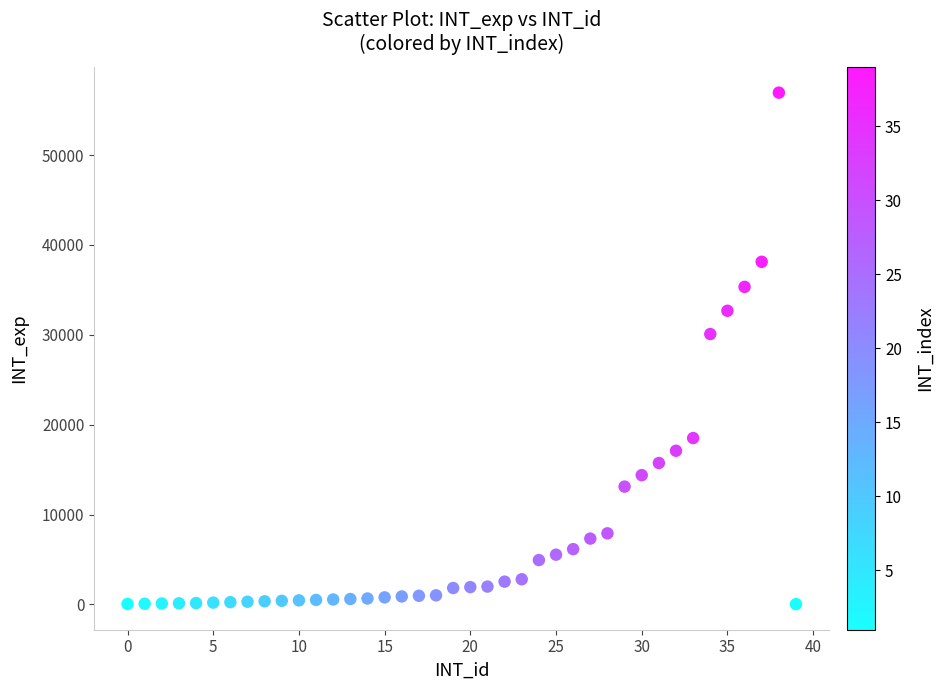

What Y value in the scatter plot is closest to 28490?

30085